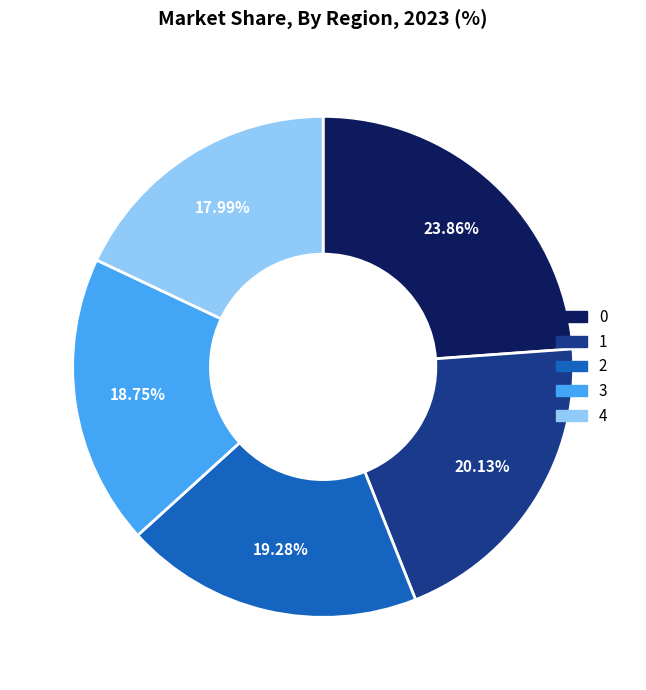

How much of the chart is everything except 2?

80.7%